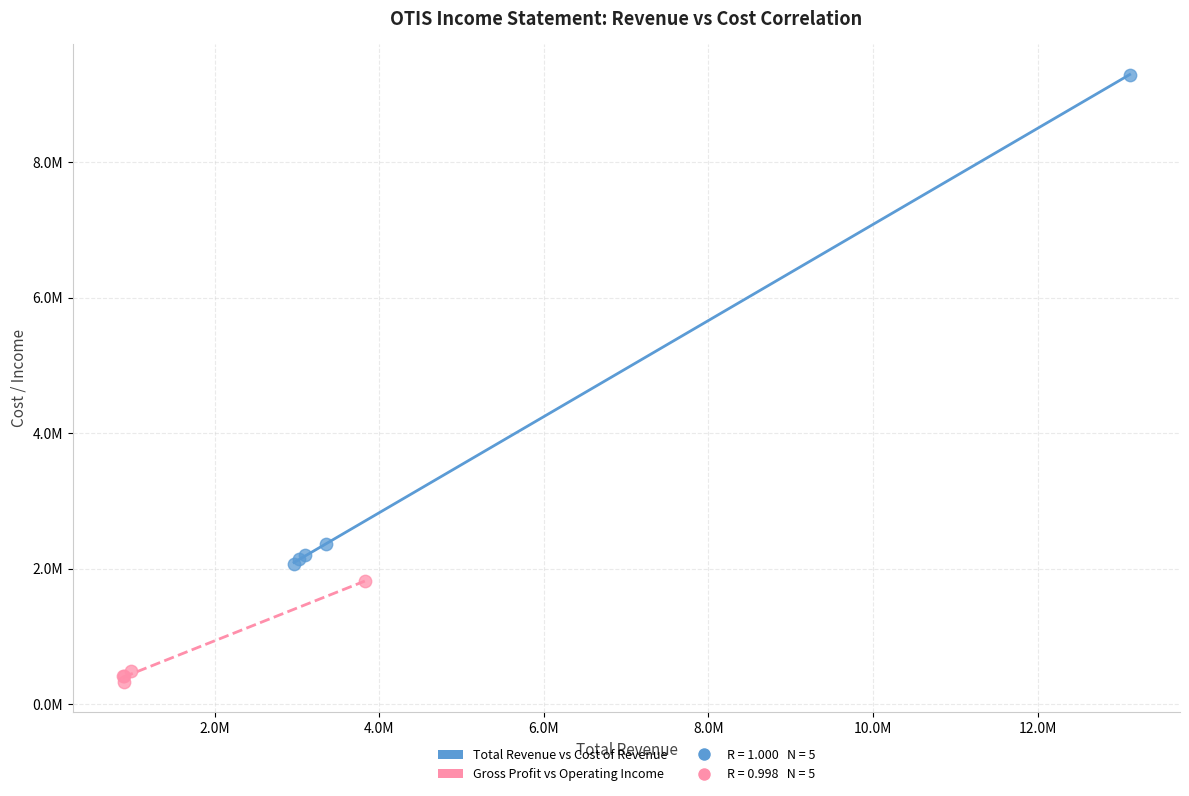

Which series contains the lowest Y value?

Gross Profit vs Operating Income